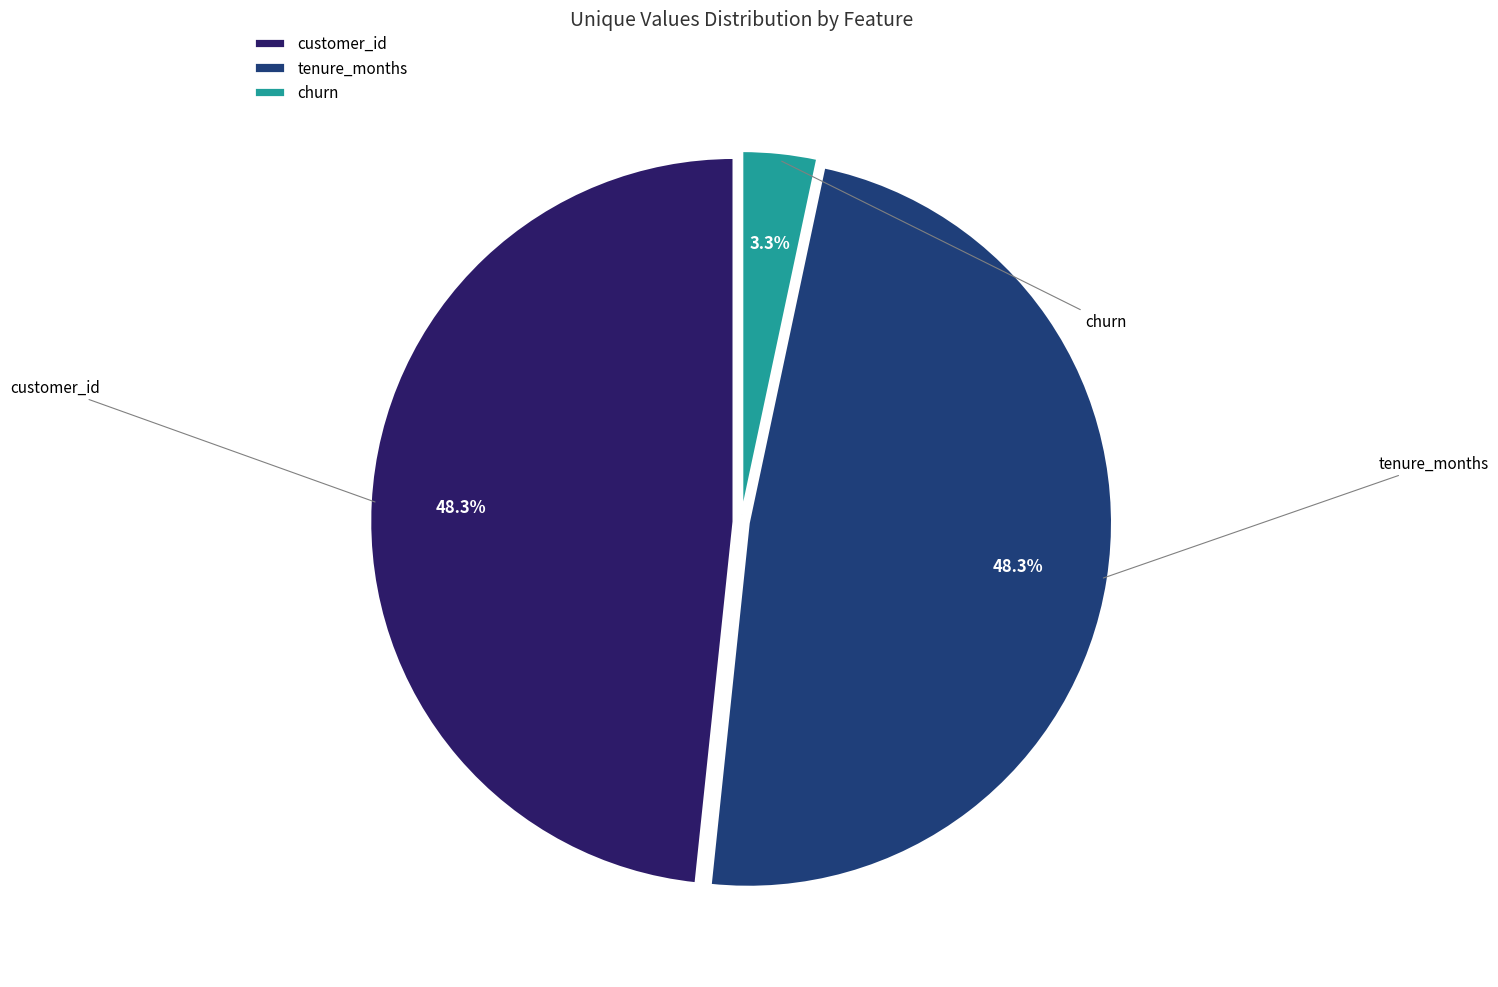

How many segments does this pie chart have?

3